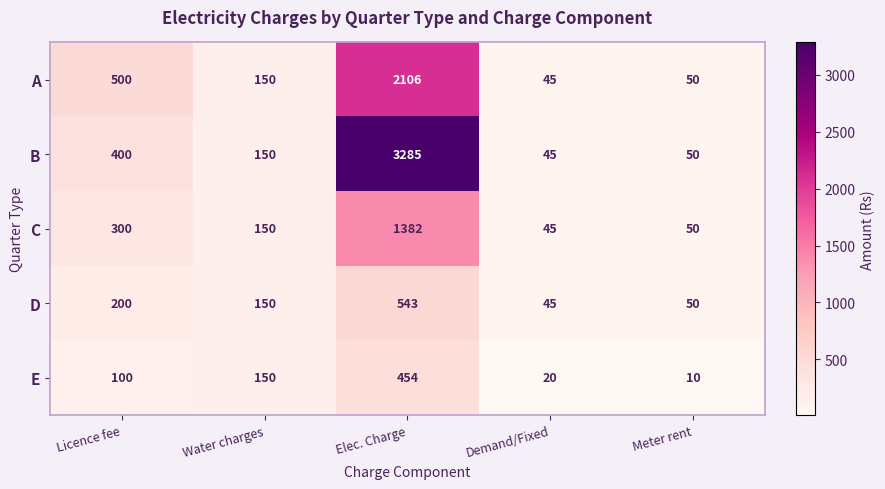

Reading left to right, transcribe all the data shown in this chart.

A: Licence fee=500	Water charges=150	Elec. Charge=2106	Demand/Fixed=45	Meter rent=50
B: Licence fee=400	Water charges=150	Elec. Charge=3285	Demand/Fixed=45	Meter rent=50
C: Licence fee=300	Water charges=150	Elec. Charge=1382	Demand/Fixed=45	Meter rent=50
D: Licence fee=200	Water charges=150	Elec. Charge=543	Demand/Fixed=45	Meter rent=50
E: Licence fee=100	Water charges=150	Elec. Charge=454	Demand/Fixed=20	Meter rent=10